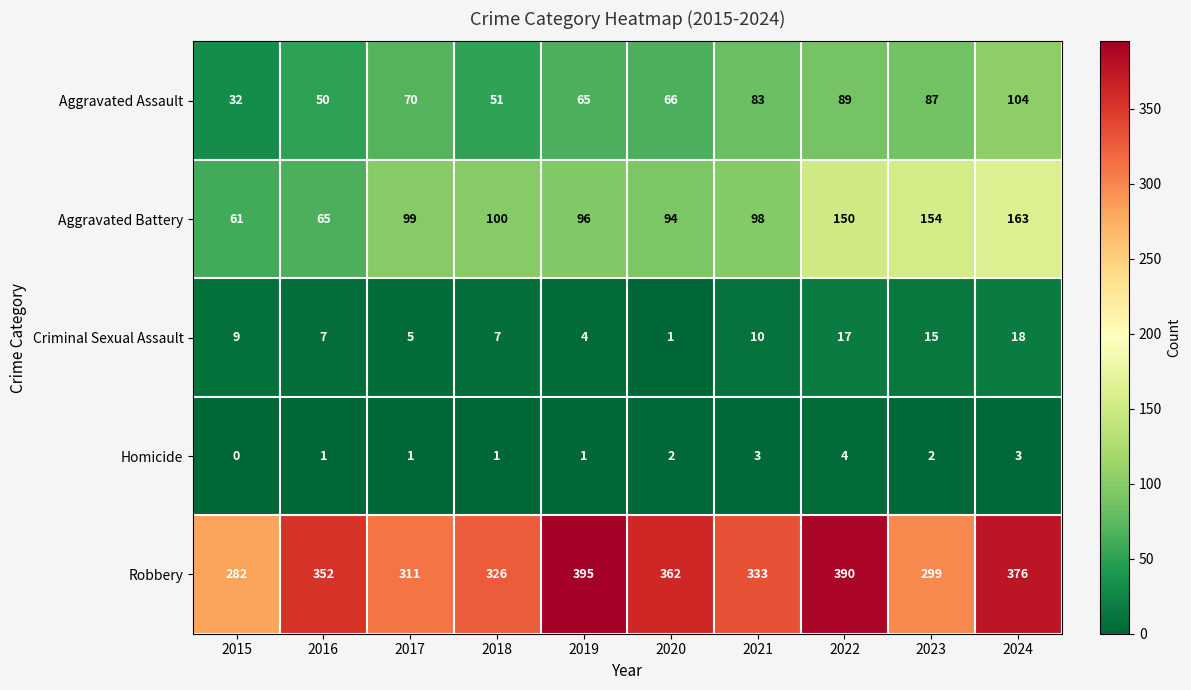

Is it true that Aggravated Assault equals 46 at 2017?

False